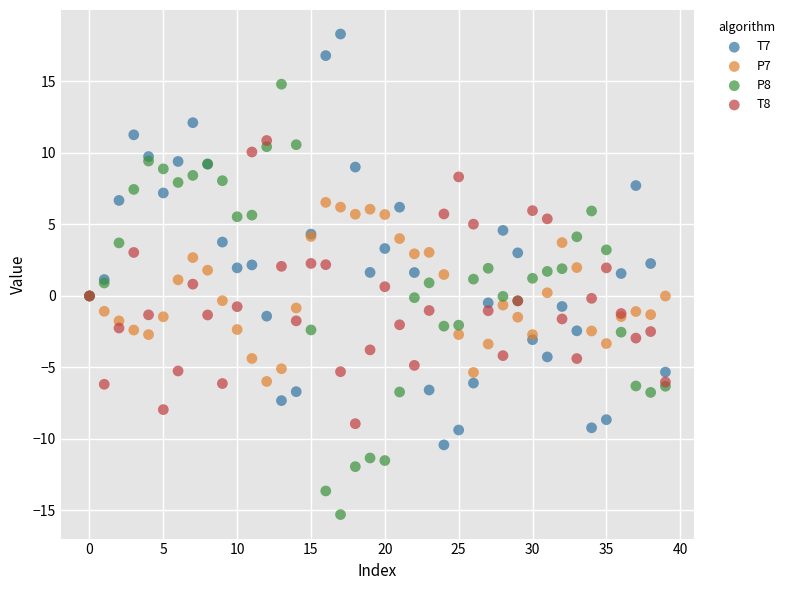

Which series contains the highest Y value?

T7